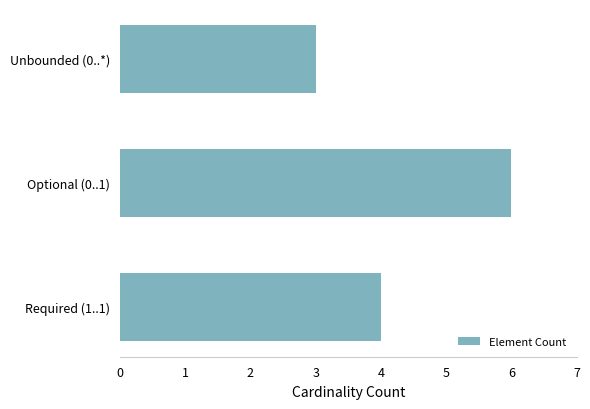

Which has a higher value, Optional (0..1) or Unbounded (0..*)?

Optional (0..1)